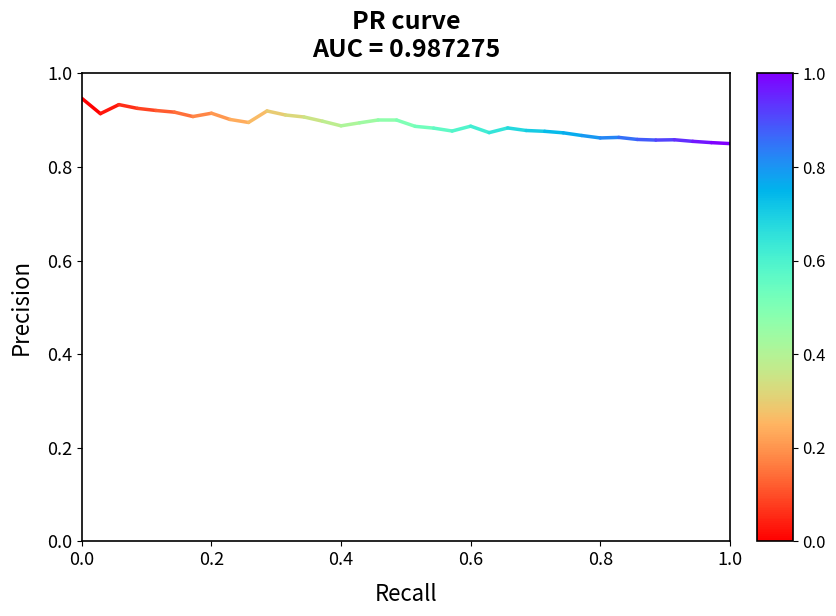

Reading right to left, what are all the values shown in this chart?

0.8	0.9	0.9	0.9	0.9	0.9	0.9	0.9	0.9	0.9	0.9	0.9	0.9	0.9	0.9	0.9	0.9	0.9	0.9	0.9	0.9	0.9	0.9	0.9	0.9	0.9	0.9	0.9	0.9	0.9	0.9	0.9	0.9	0.9	0.9	0.9